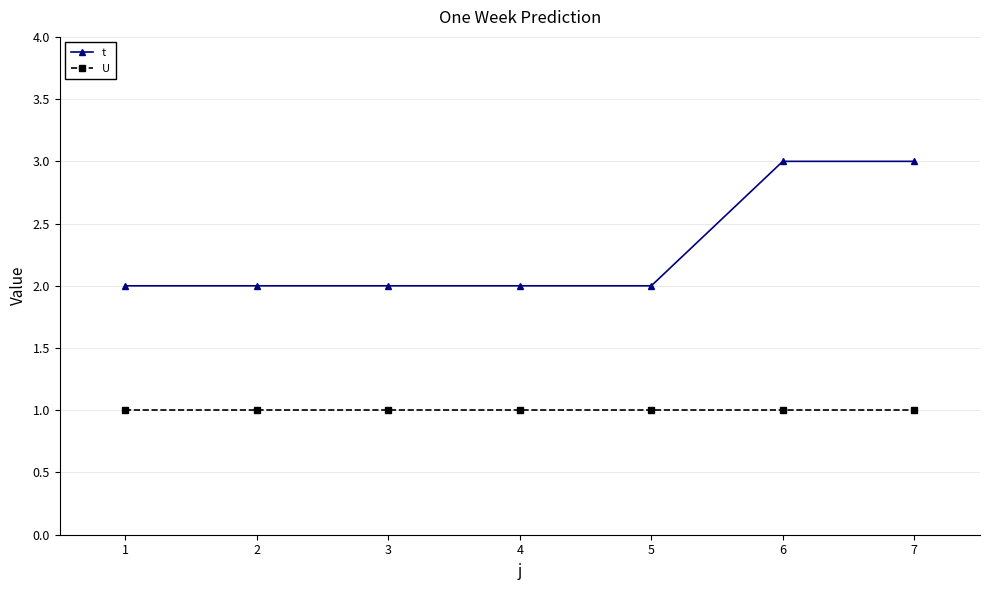

What is the value of the U point at the 7th from the left?

1